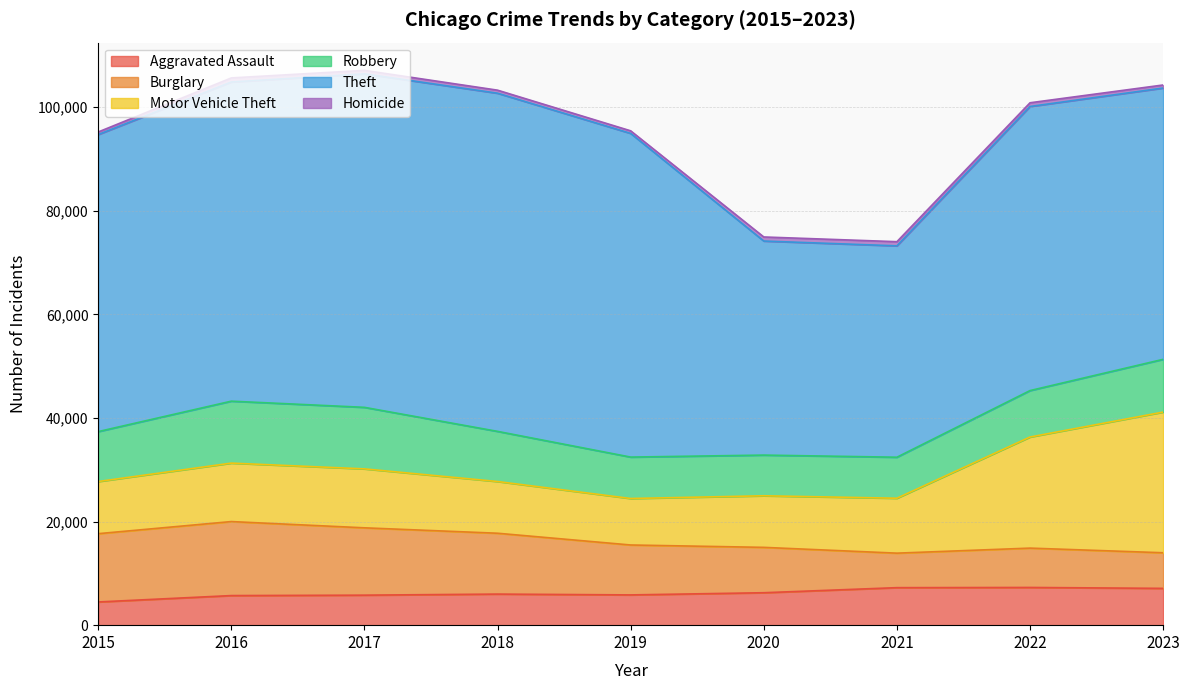

In Motor Vehicle Theft, how many points are higher than both neighbors (excluding endpoints)?

1